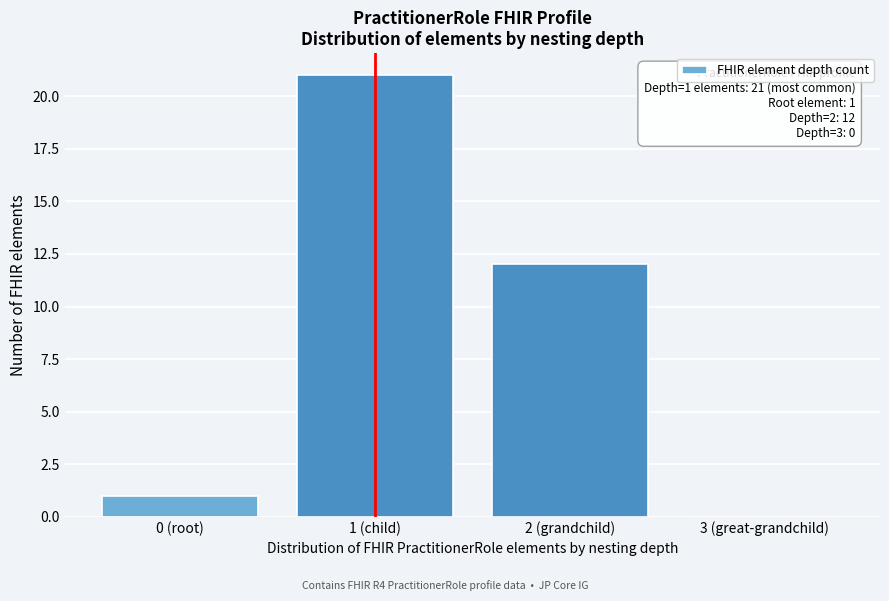

Reading left to right, extract all data points from this chart.

0 (root)=1	1 (child)=21	2 (grandchild)=12	3 (great-grandchild)=0